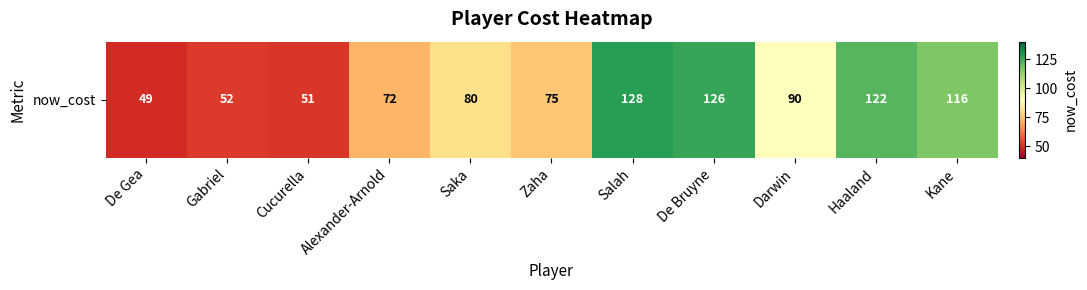

Rank the categories by value from lowest to highest.

De Gea, Cucurella, Gabriel, Alexander-Arnold, Zaha, Saka, Darwin, Kane, Haaland, De Bruyne, Salah